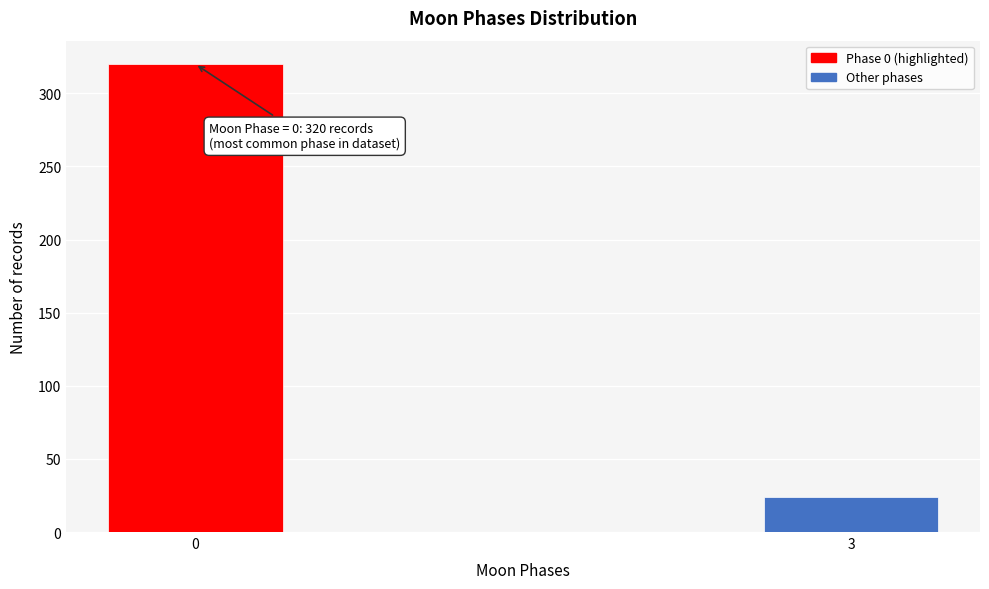

Reading right to left, transcribe all the data shown in this chart.

3=24	0=320